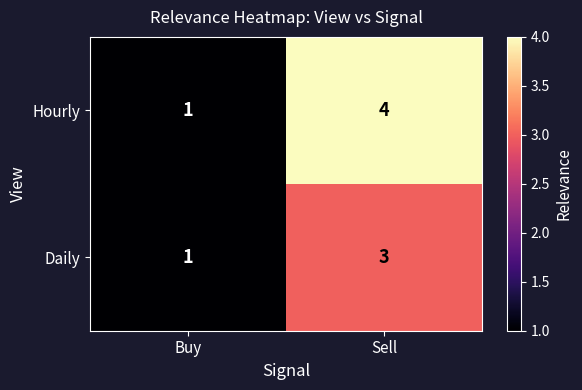

At which category is the sum across all series the highest?

Sell